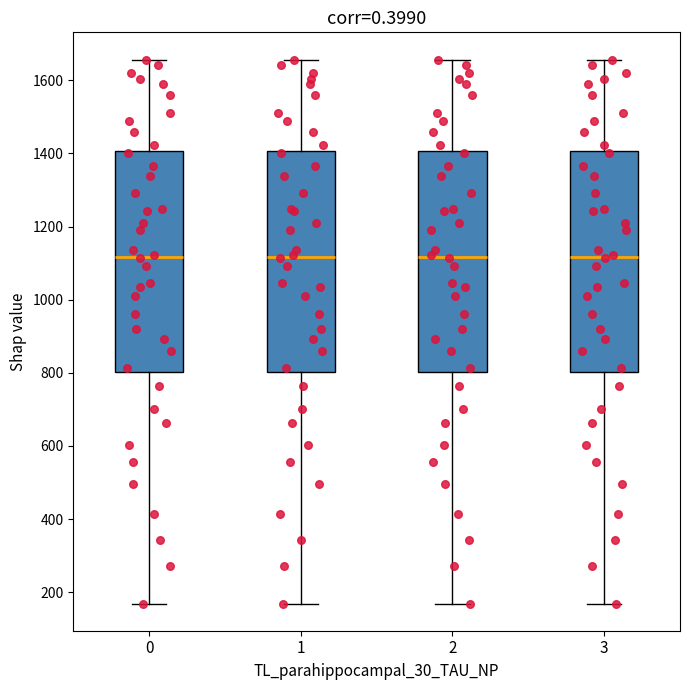

Reading left to right, read every box against the y-axis: the position of its median line, the range the box covers, and the ends of its whiskers. The values are not printed on the chart, so give them approximately, as read against the axis.

0: median 1120, box 800 to 1400, whiskers 160 to 1660
1: median 1120, box 800 to 1400, whiskers 160 to 1660
2: median 1120, box 800 to 1400, whiskers 160 to 1660
3: median 1120, box 800 to 1400, whiskers 160 to 1660